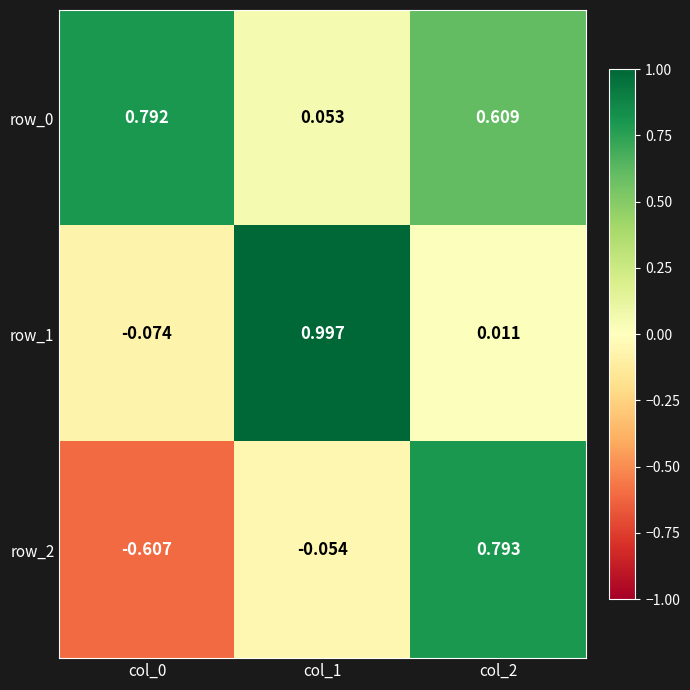

What is the sum of all row_0 values?

1.5